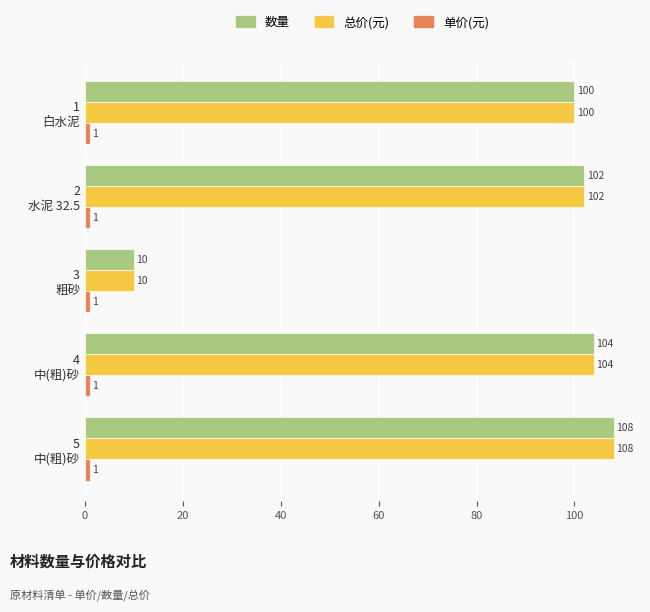

At how many categories does at least one series exceed 56?

4